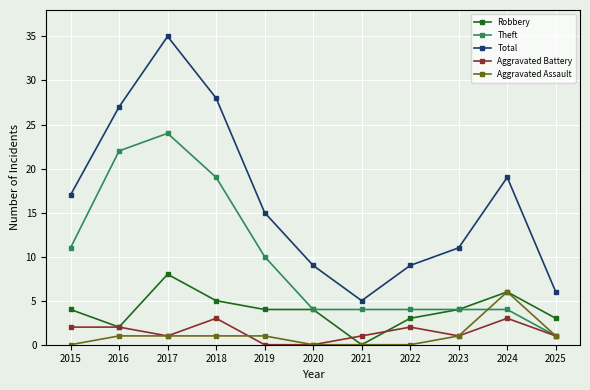

The value of Robbery at 2025 is 1. True or false?

False